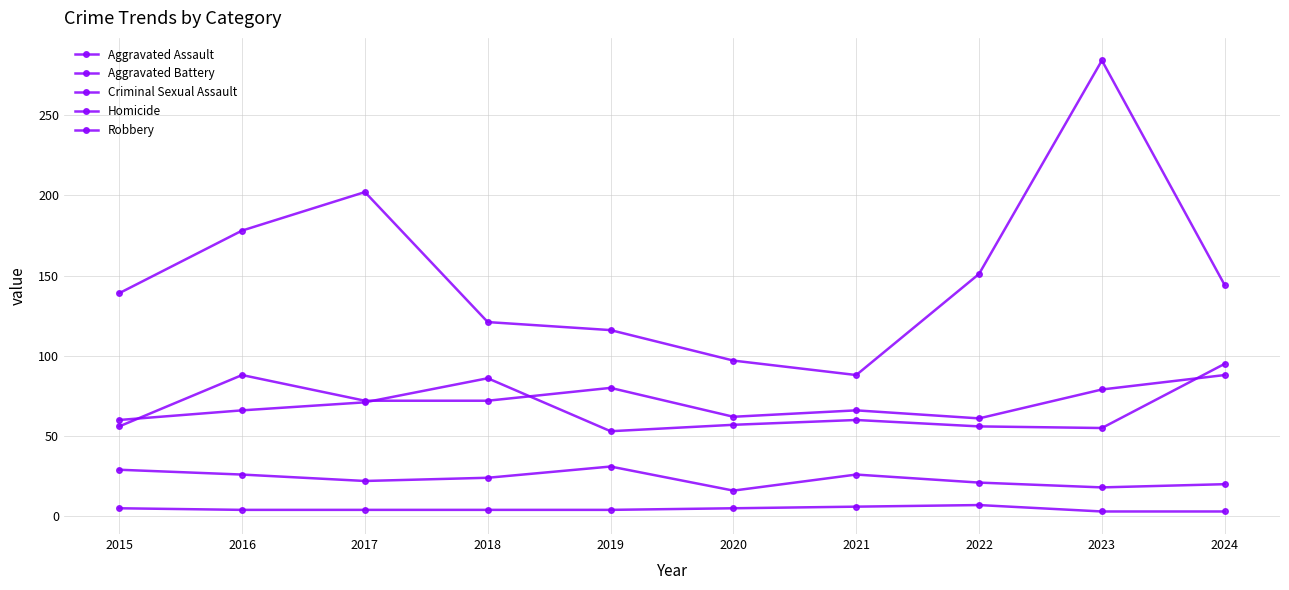

Which series has the widest spread of values?

Robbery